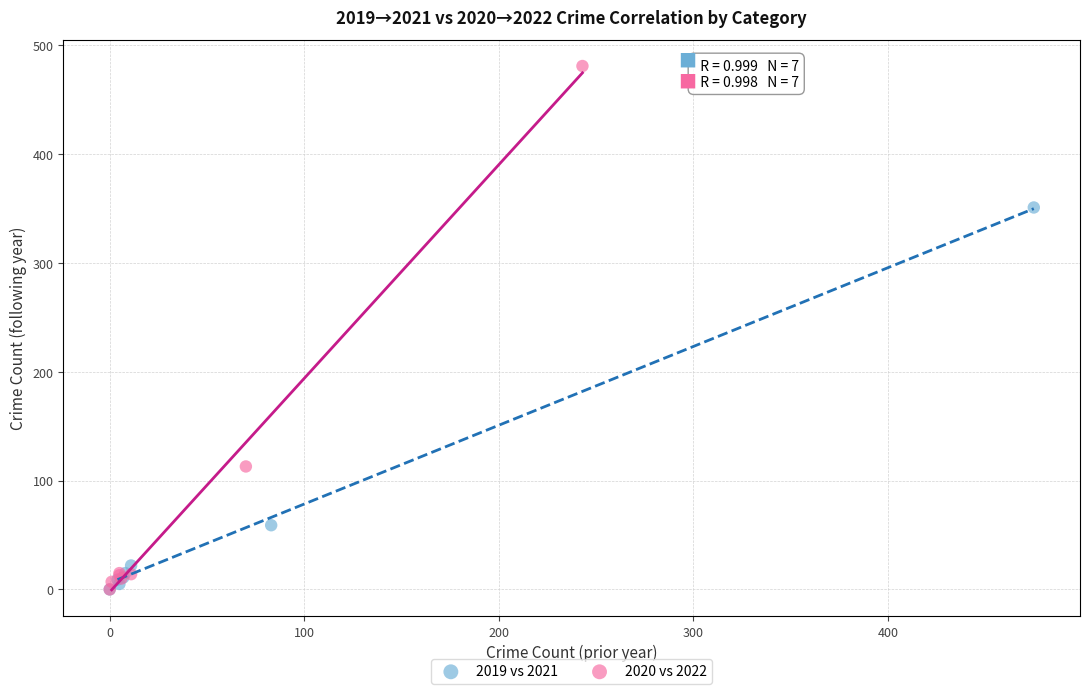

Which series reaches the maximum Y coordinate?

2020 vs 2022